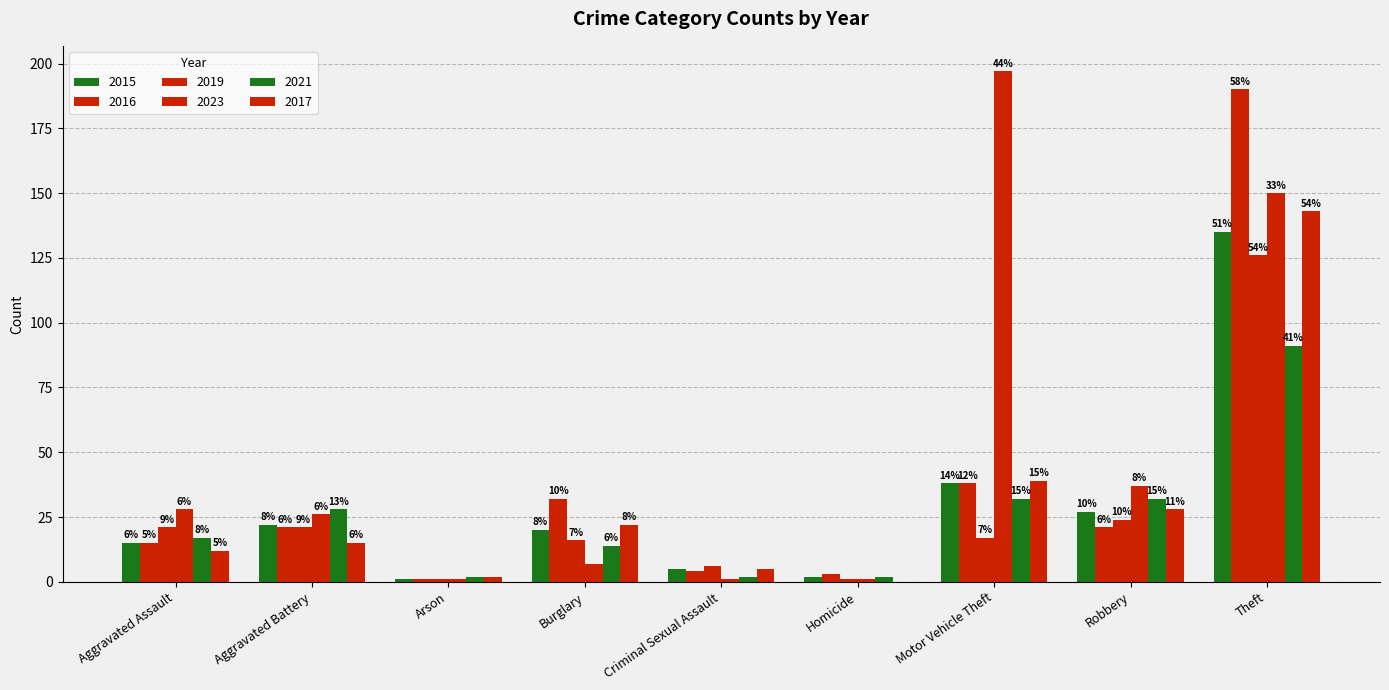

Are the bars horizontal?

No